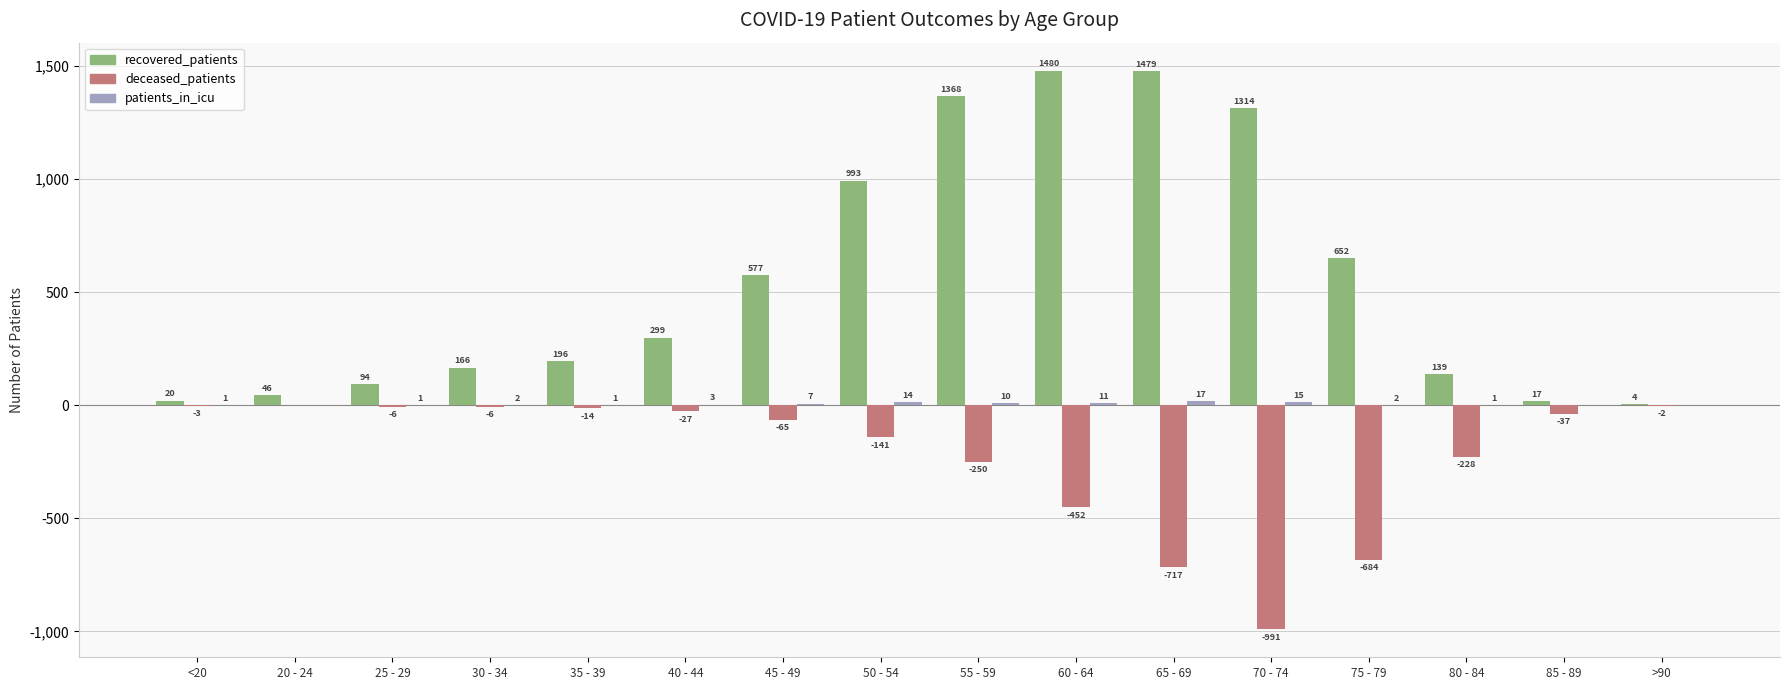

Which series has the largest range (max minus min)?

recovered_patients